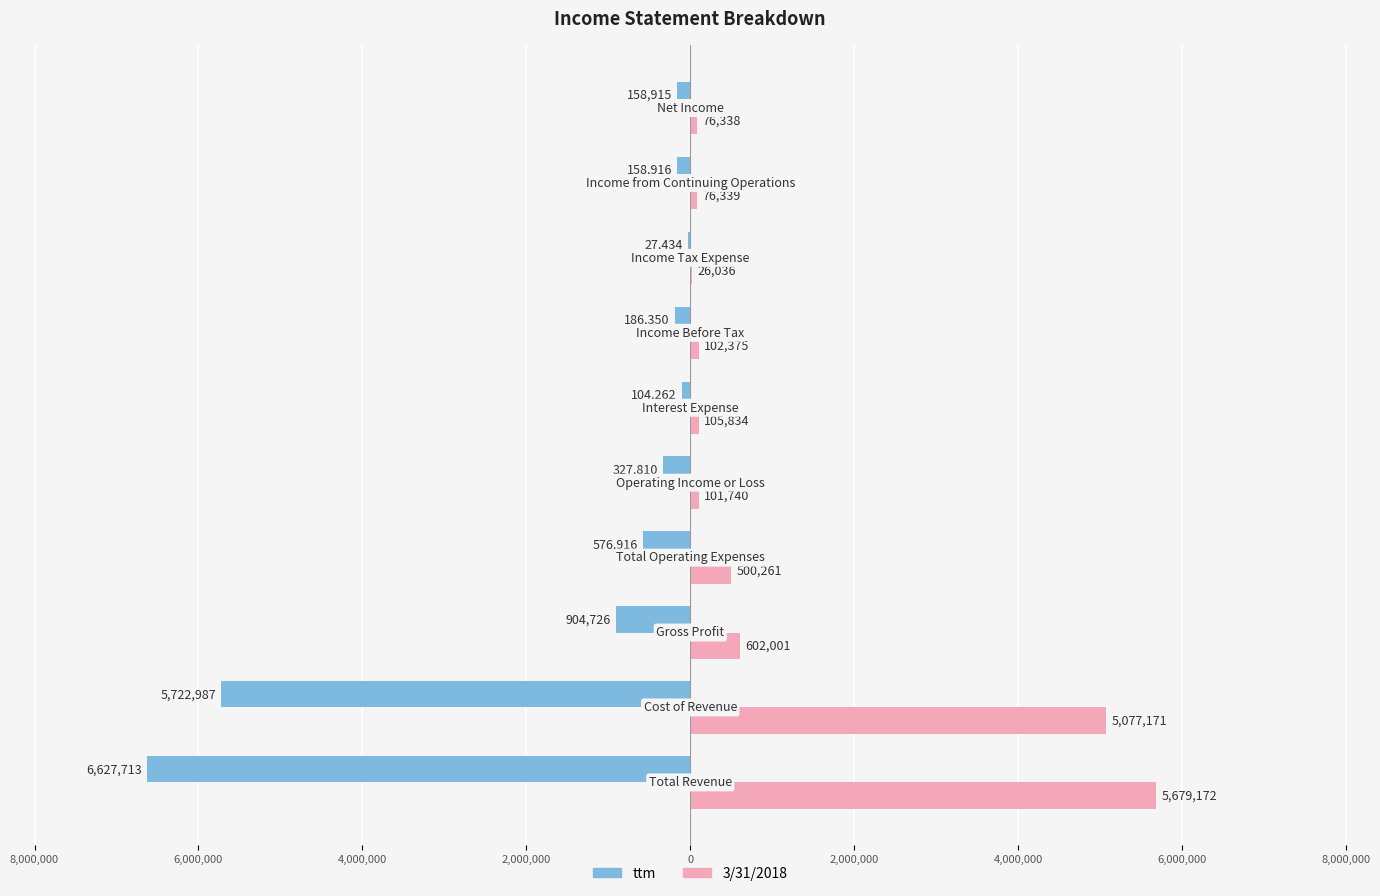

What are all the series names shown in the legend?

ttm, 3/31/2018